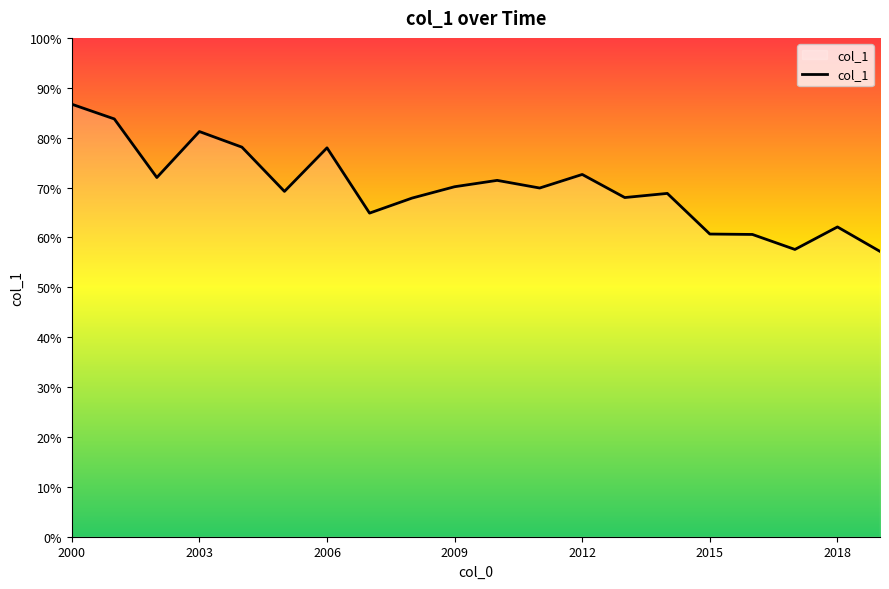

What is the greatest value displayed?

0.9